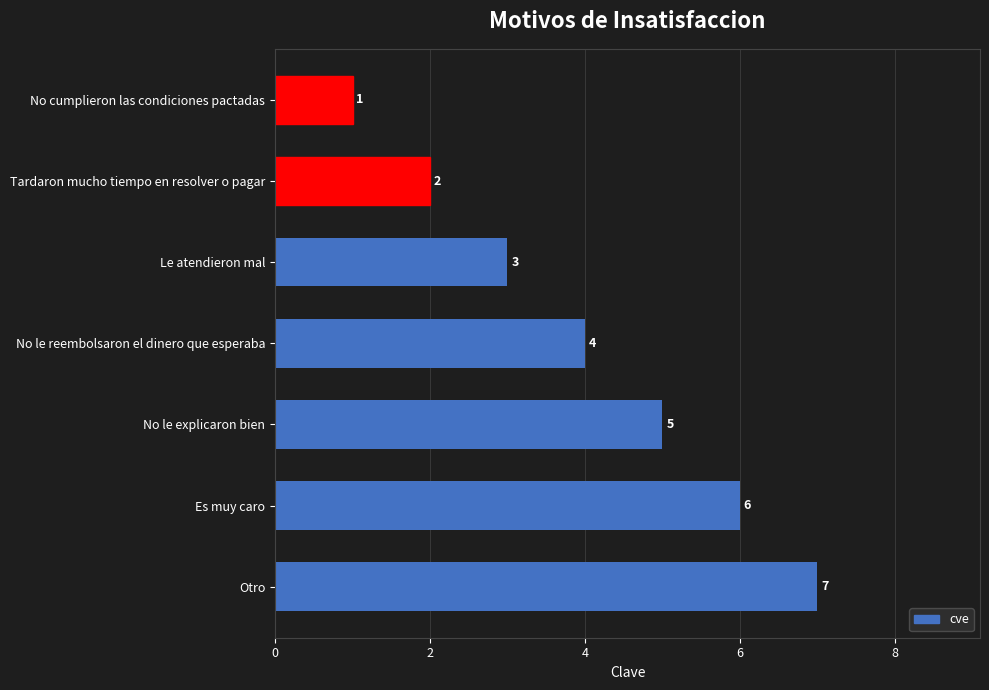

How many values are between 2 and 6?

5